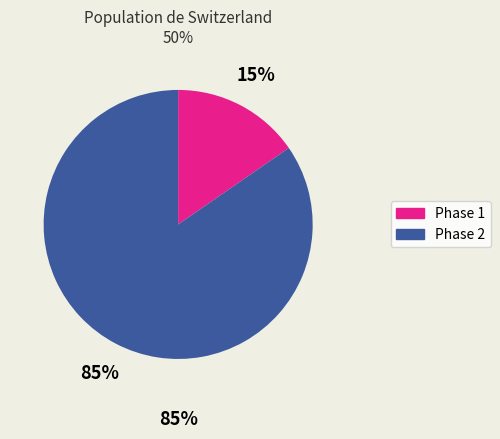

Is there any slice that represents more than half of the pie?

Yes